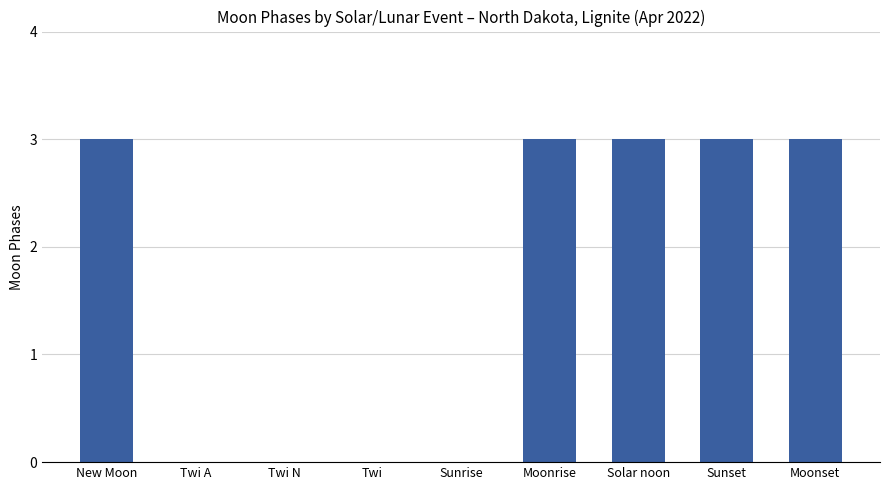

What is the approximate value at Solar noon?

3